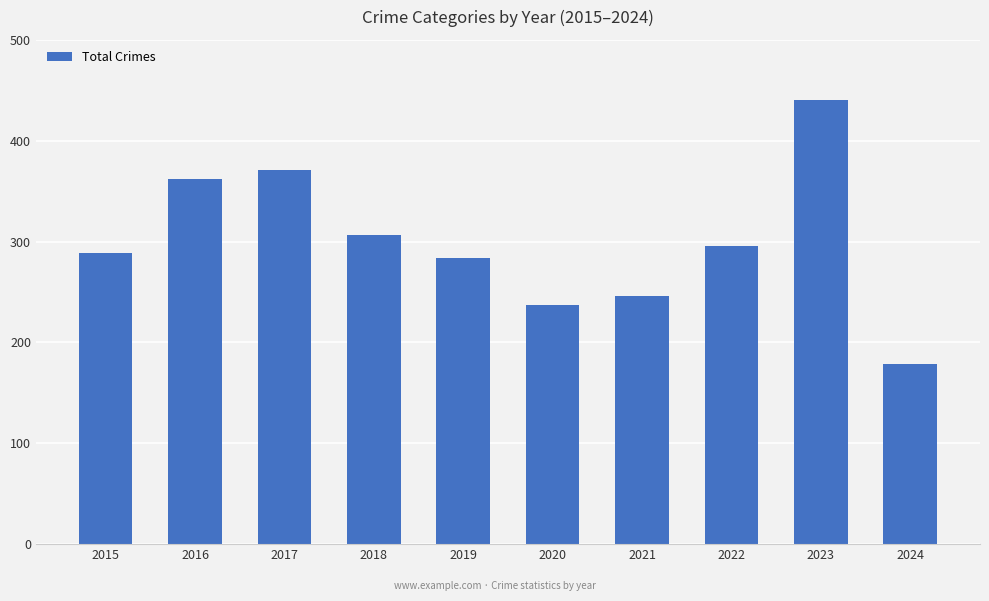

Is it true that the value at 2016 is 235?

False